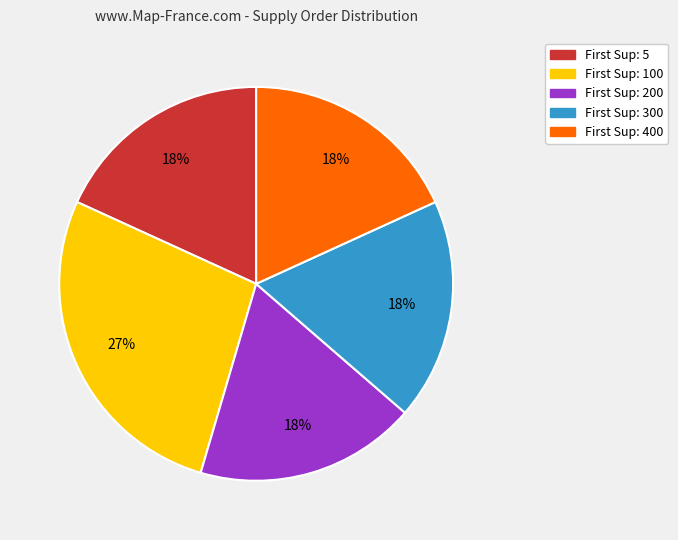

How many slices are in this pie chart?

5